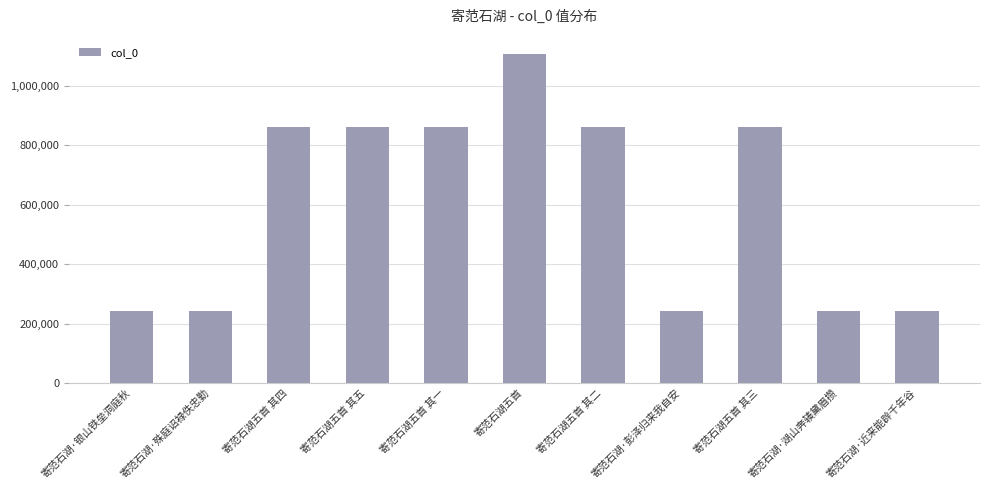

What is the maximum value shown in the chart?

1106326